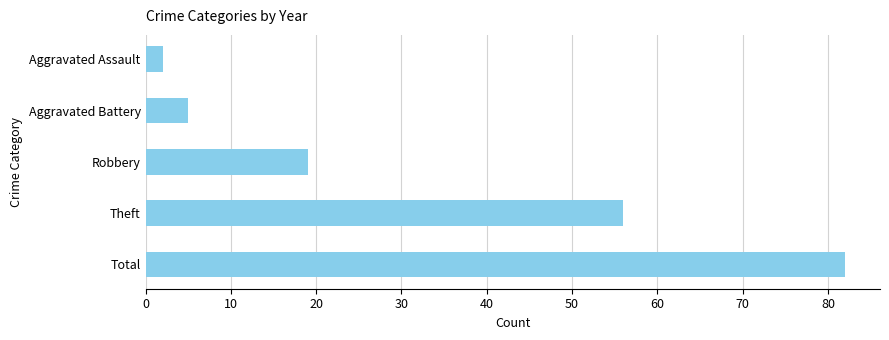

Reading top to bottom, extract all data points from this chart.

2	5	19	56	82